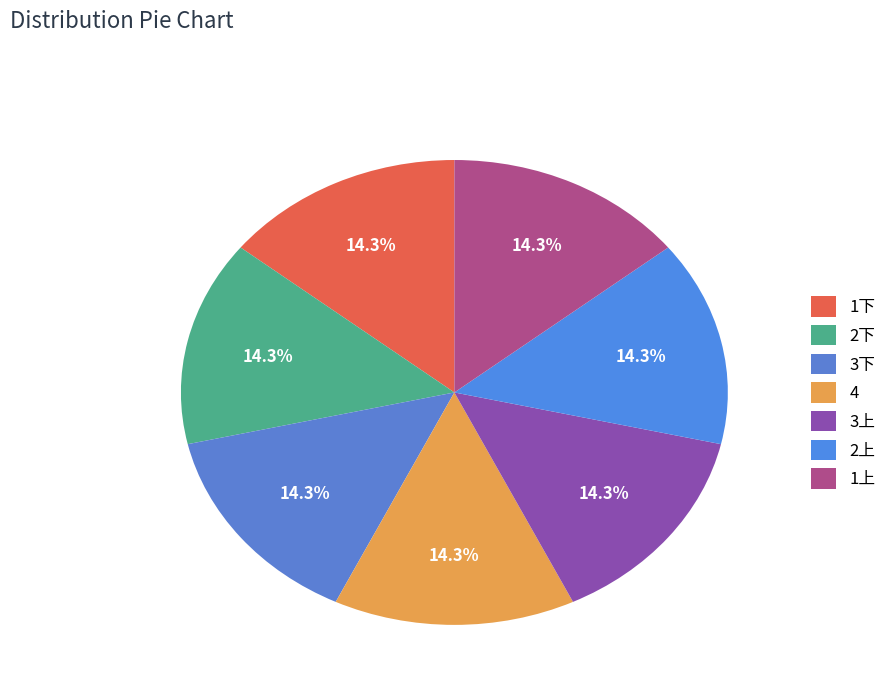

To the nearest percent, what percentage of the pie is 2下?

14%